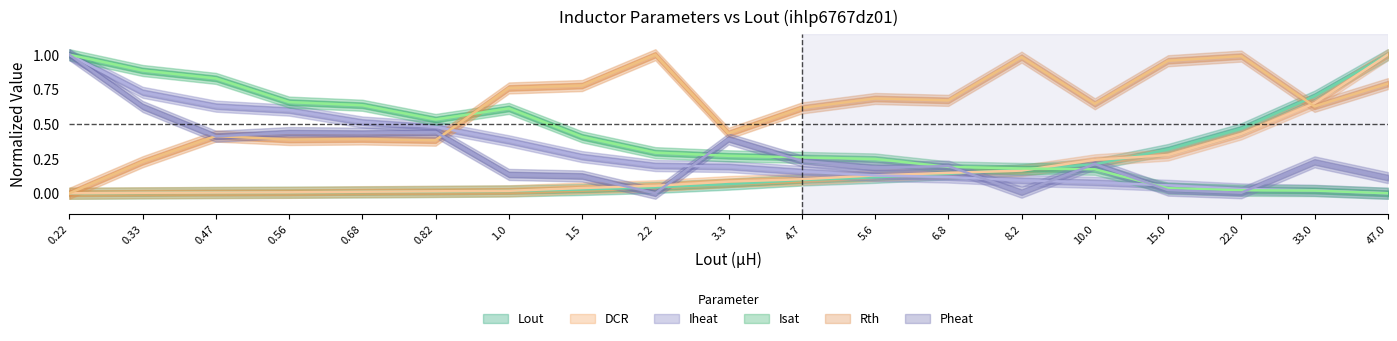

What are all the series names shown in the legend?

Lout, DCR, Iheat, Isat, Rth, Pheat